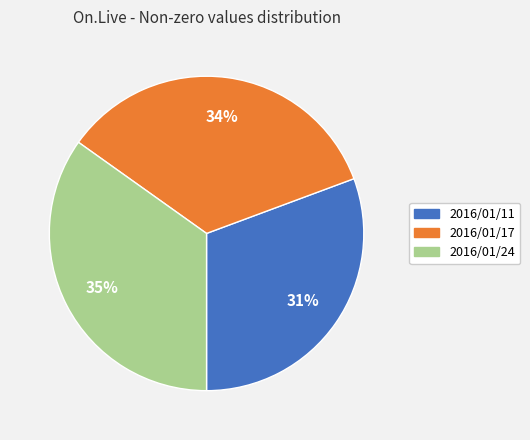

Which has a higher value, 2016/01/17 or 2016/01/11?

2016/01/17